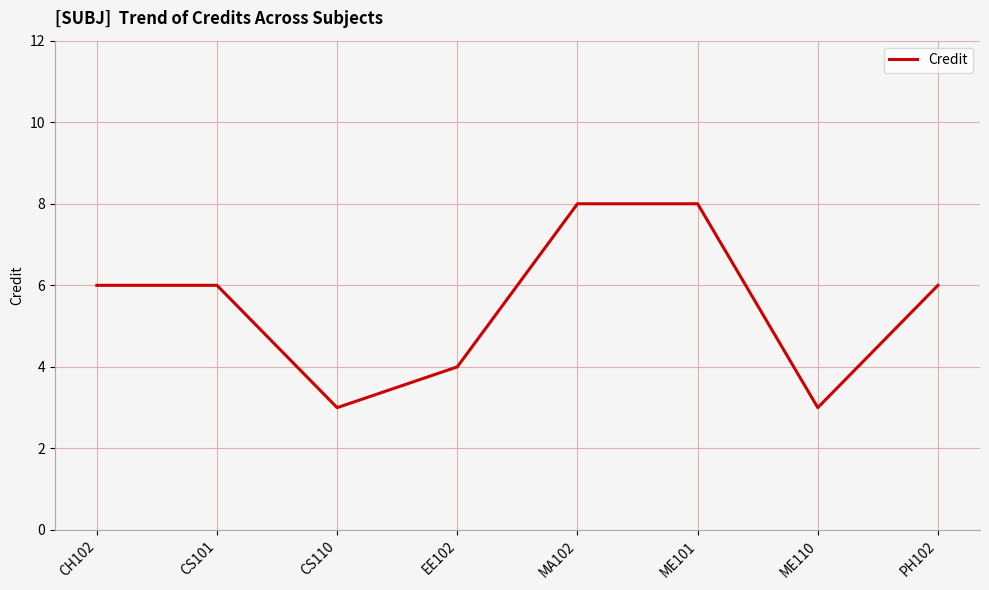

What is the difference between the maximum and minimum values?

5